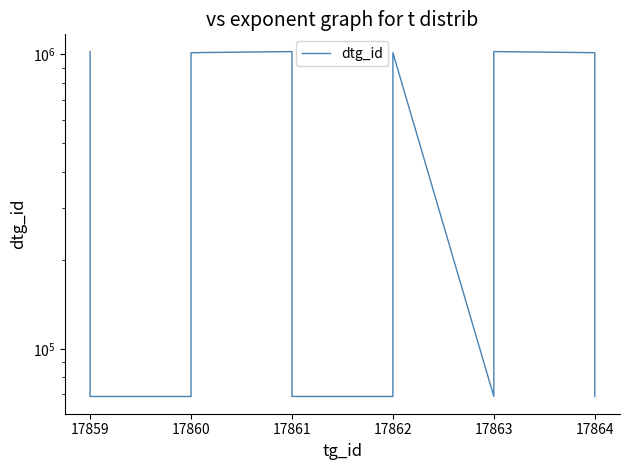

What is the difference between the maximum and minimum values?

953756